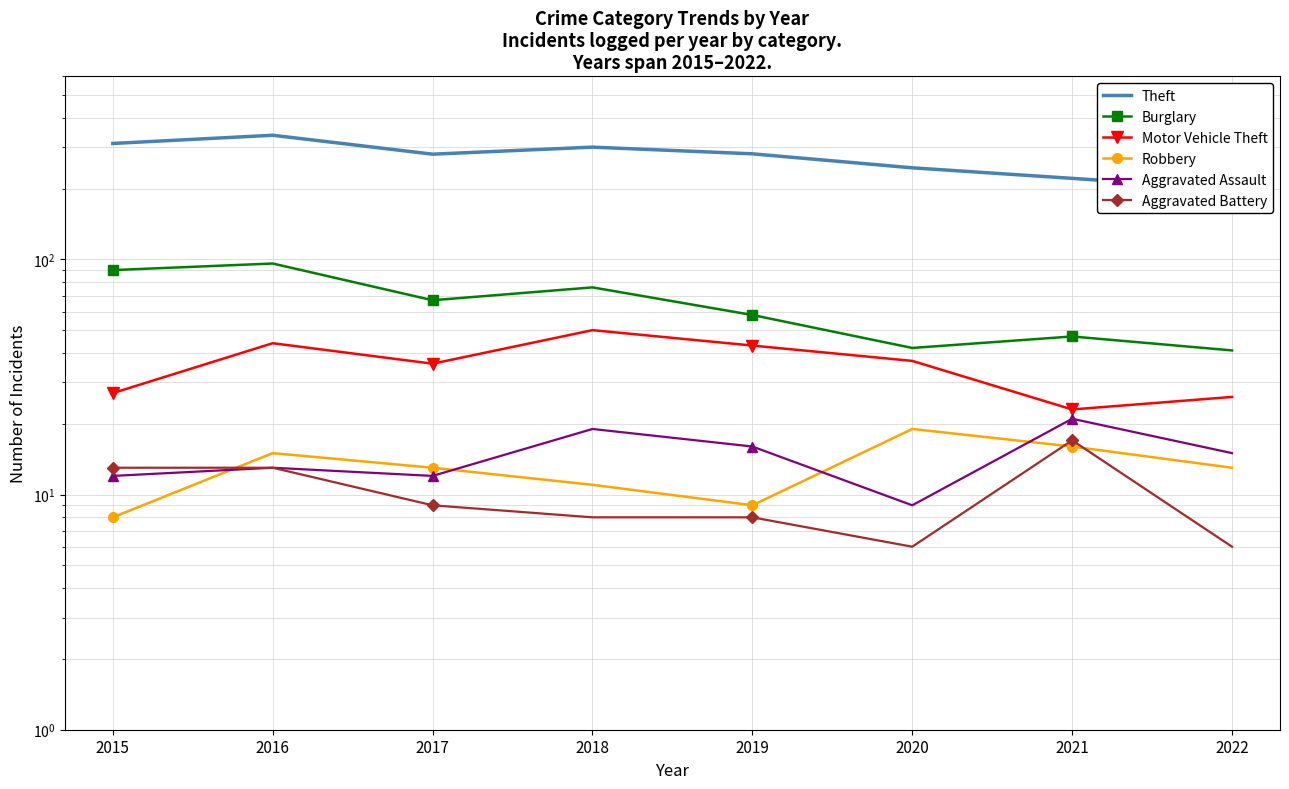

How many values in the Theft series exceed 281?

3